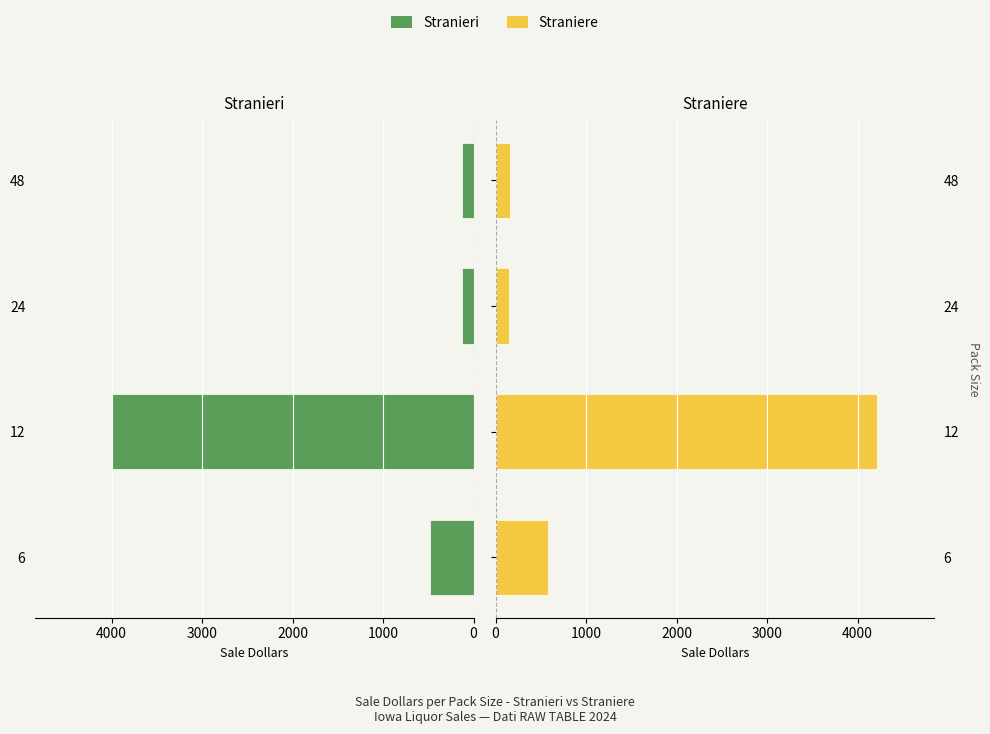

Rank the series at 6 from lowest to highest value.

Stranieri, Straniere